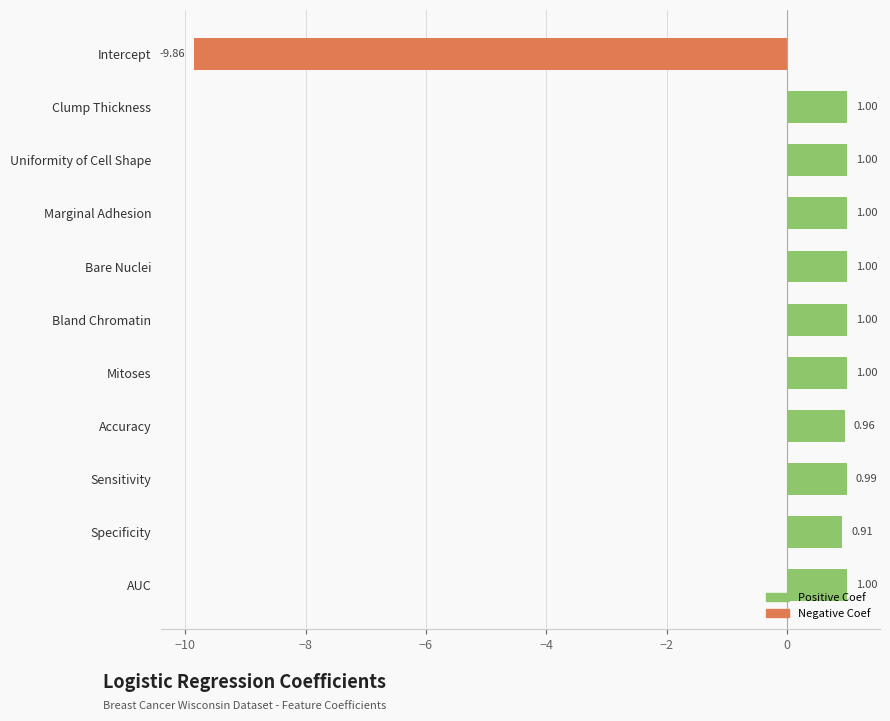

What is the sum of the values at Clump Thickness and Specificity?

1.9